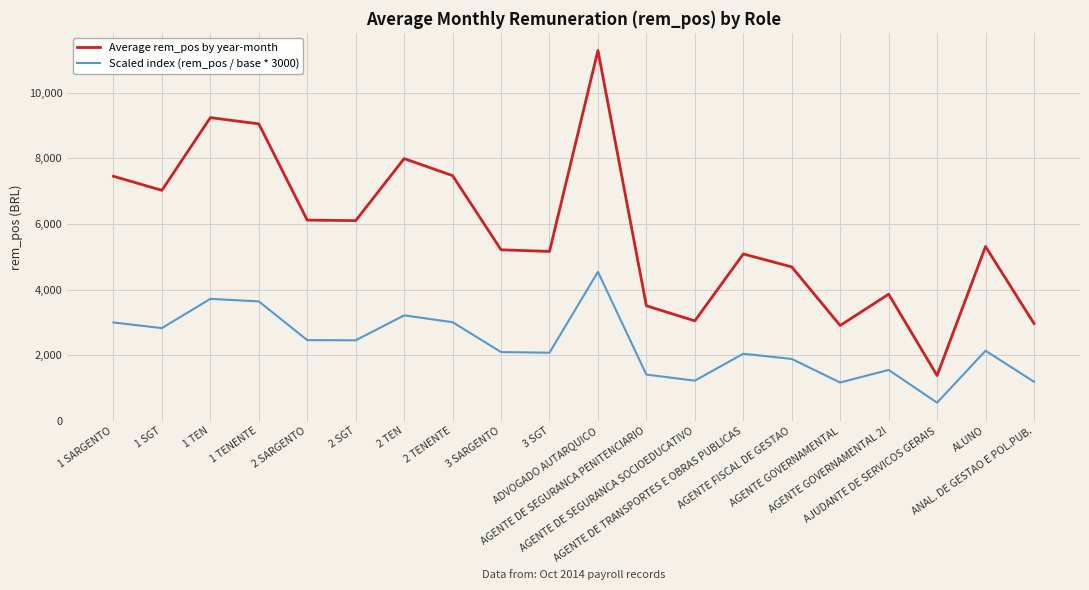

The value of Scaled index (rem_pos / base * 3000) at AGENTE FISCAL DE GESTAO is 614.8. True or false?

False